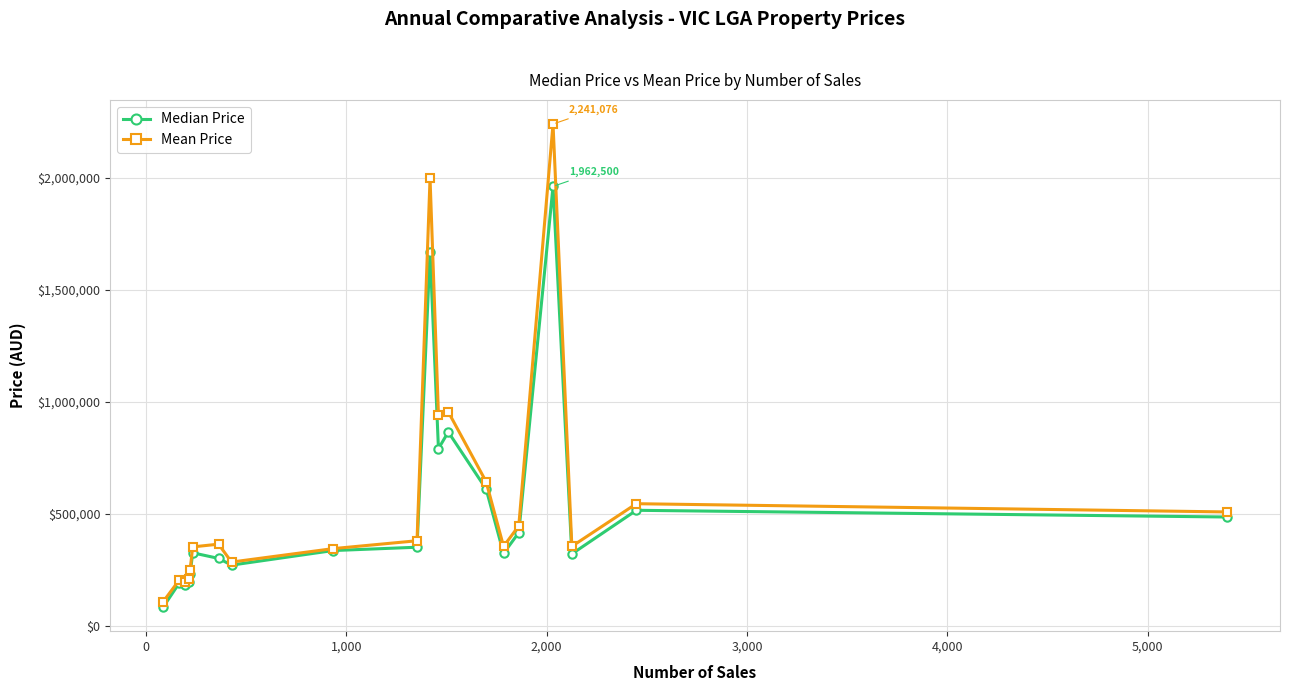

What is the difference between the second highest and minimum values in the Median Price series?

1587250